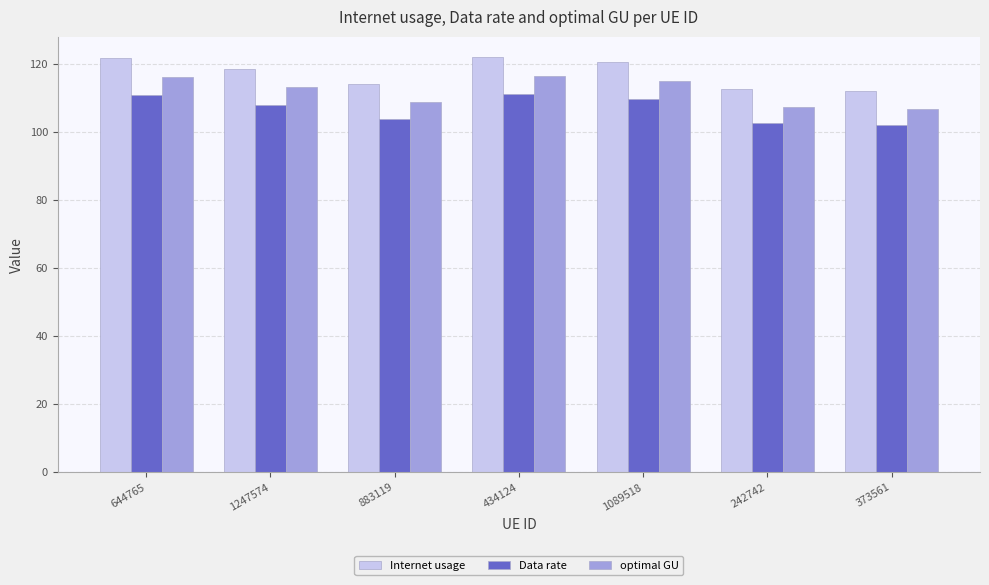

Rank the series at 1247574 from lowest to highest value.

Data rate, optimal GU, Internet usage